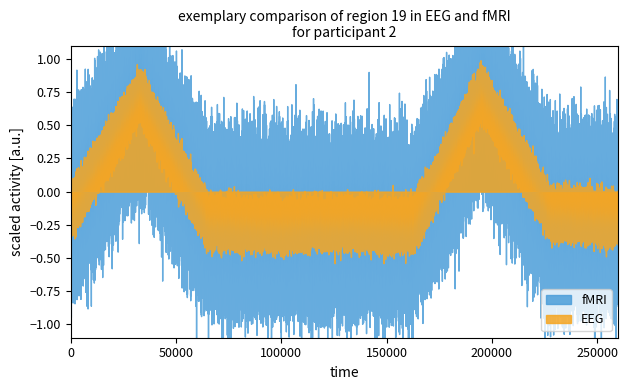

What is the sum of all EEG values?

1604949